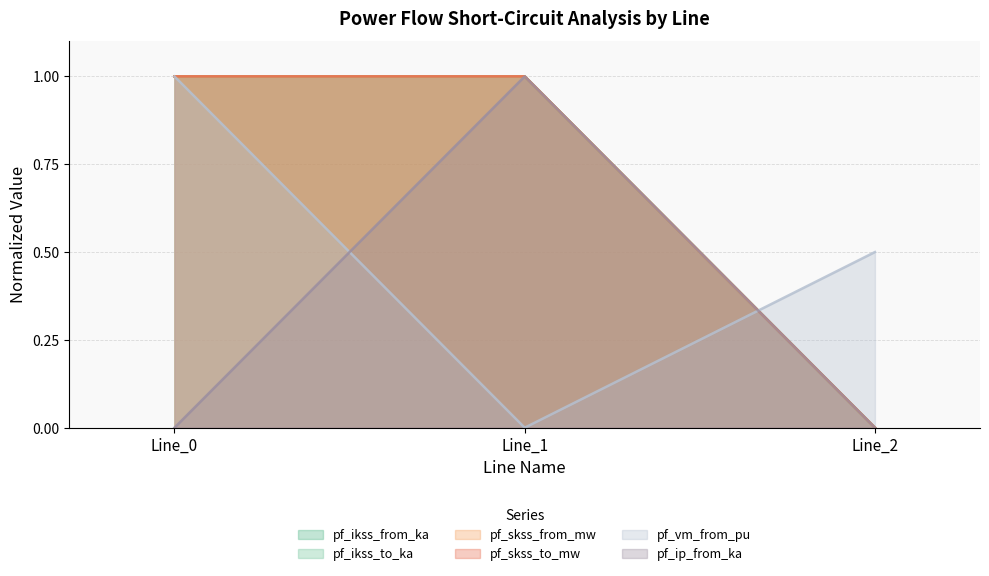

Where is pf_ip_from_ka nearest to the value 0?

Line_0